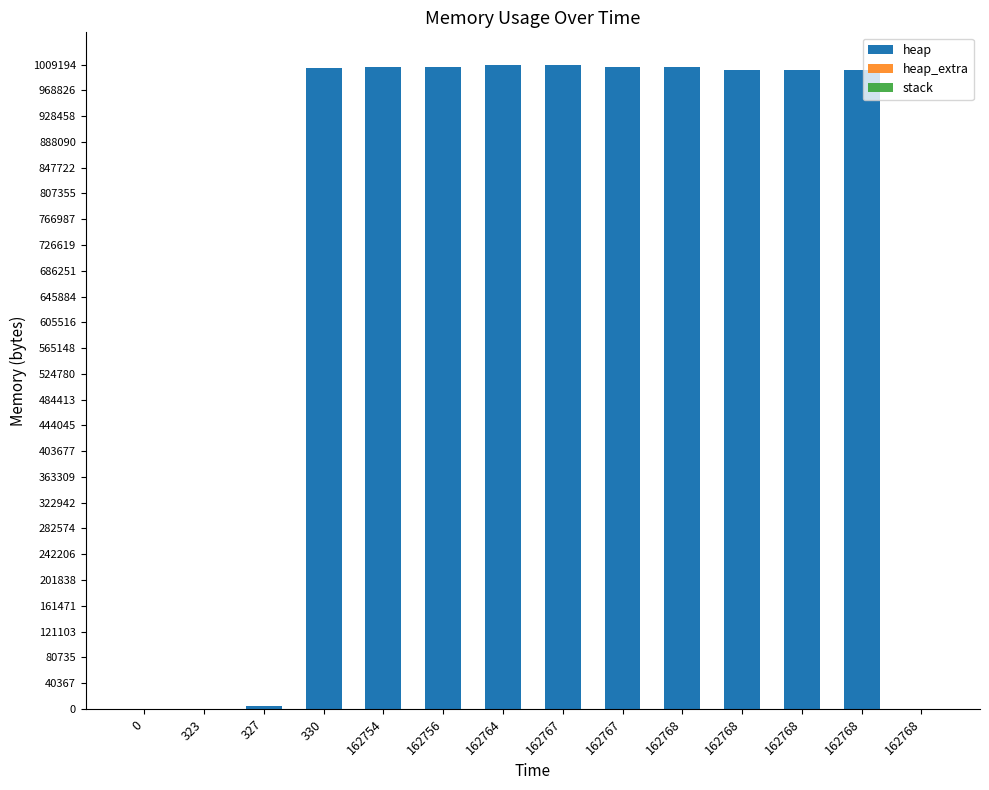

How many bars are there in total?

42